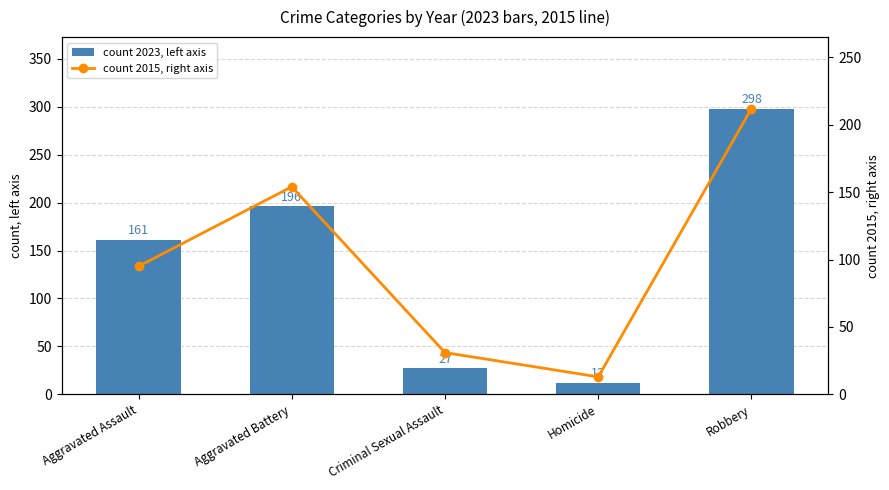

The count 2023, left axis series shows 196 at Aggravated Battery. True or false?

True